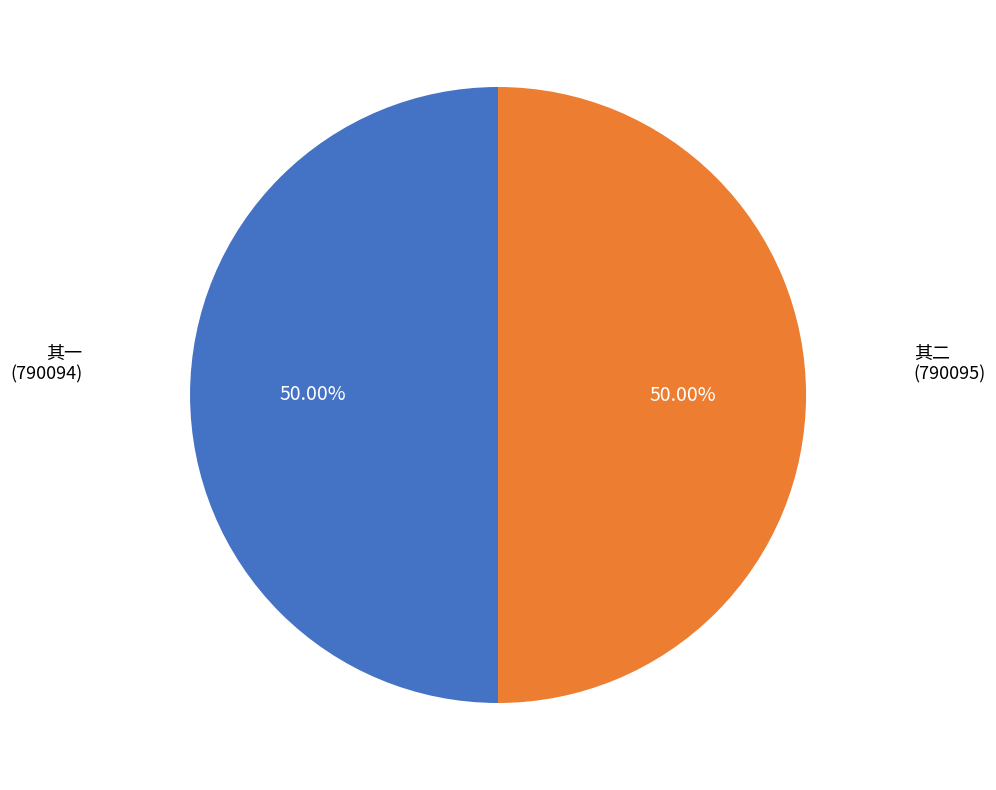

How many slices are in this pie chart?

2